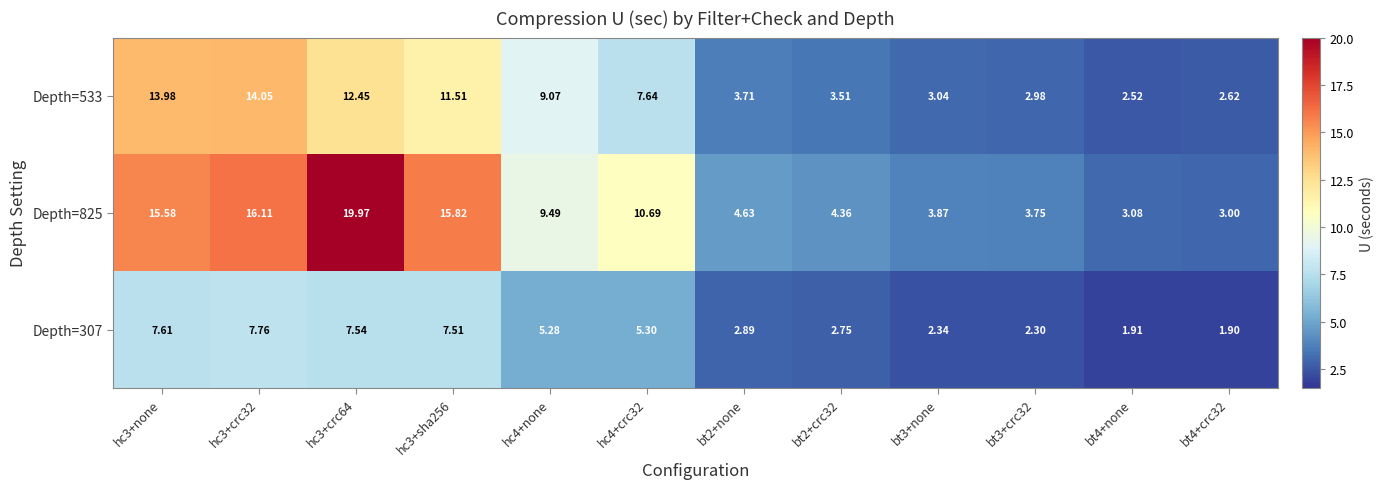

How many values in the Depth=307 series are below 5?

6